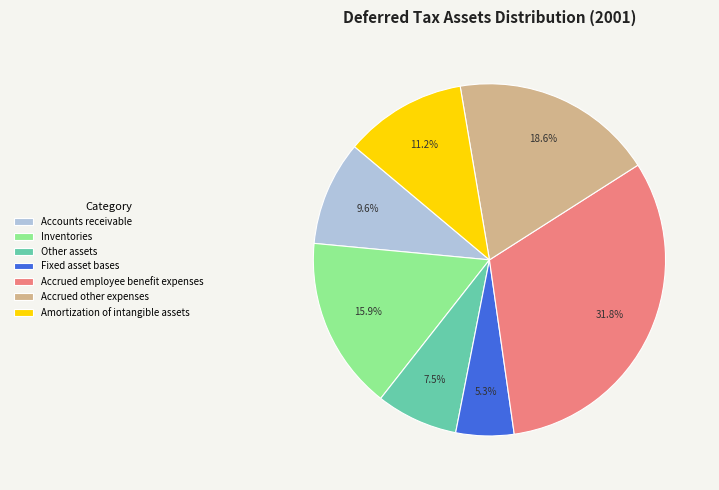

What portion of the pie excludes Accounts receivable?

90.4%